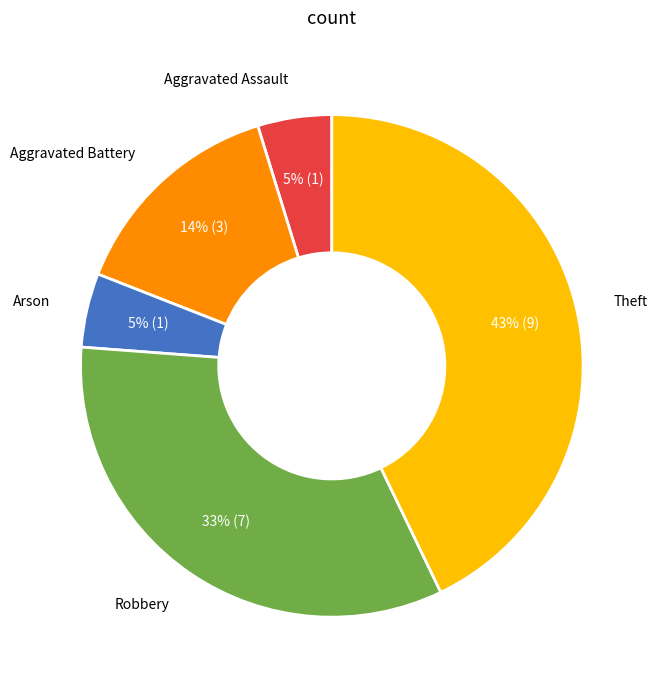

Is there a majority slice in this chart?

No